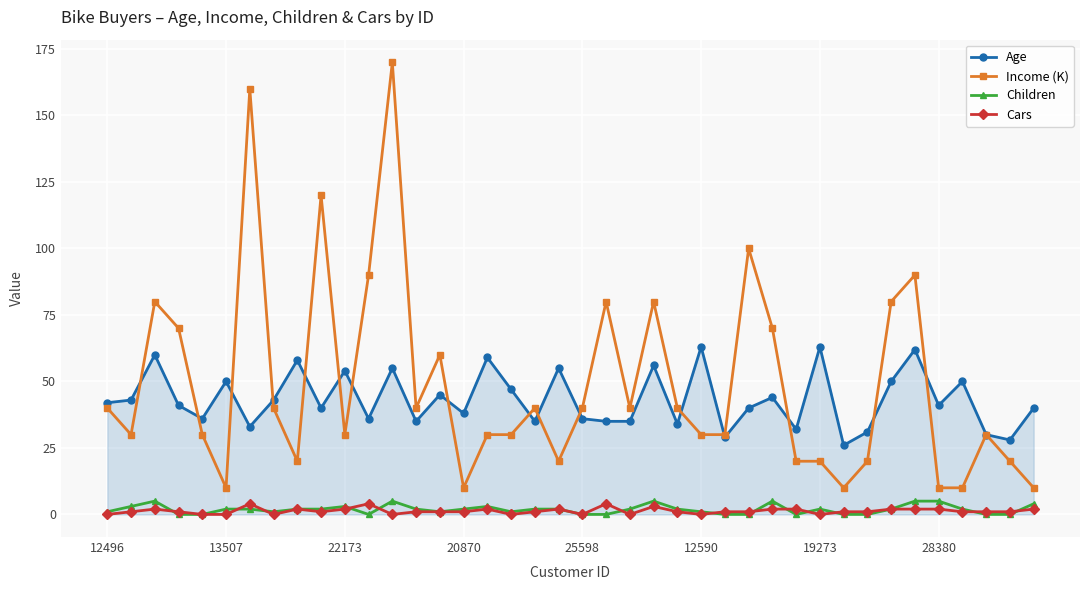

What is the difference between the maximum and minimum values in the Income (K) series?

160